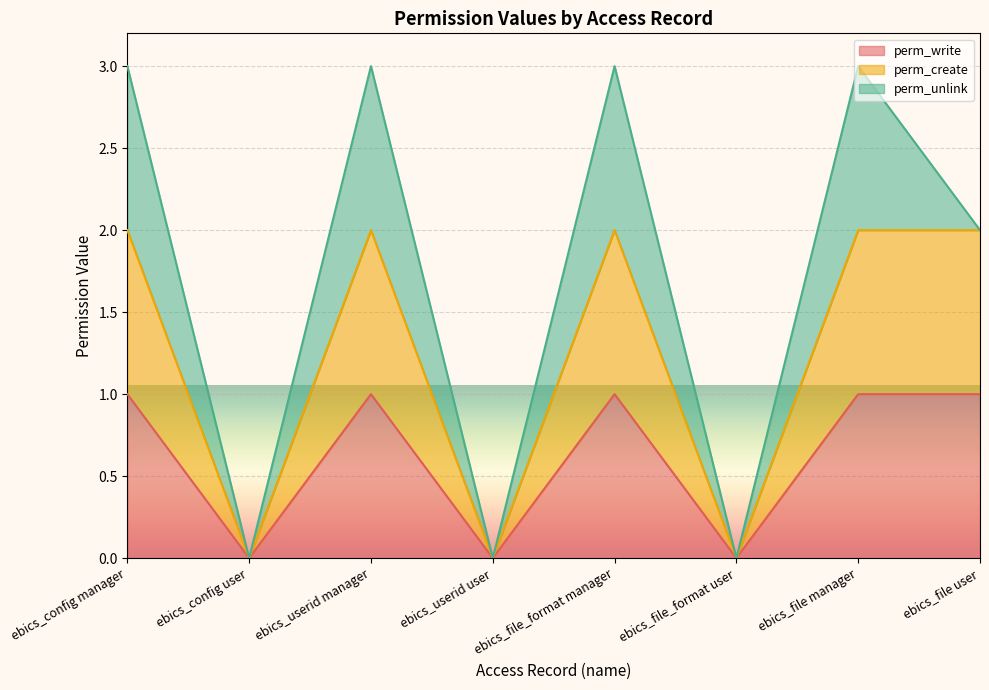

How many data points in perm_write are less than 1?

3